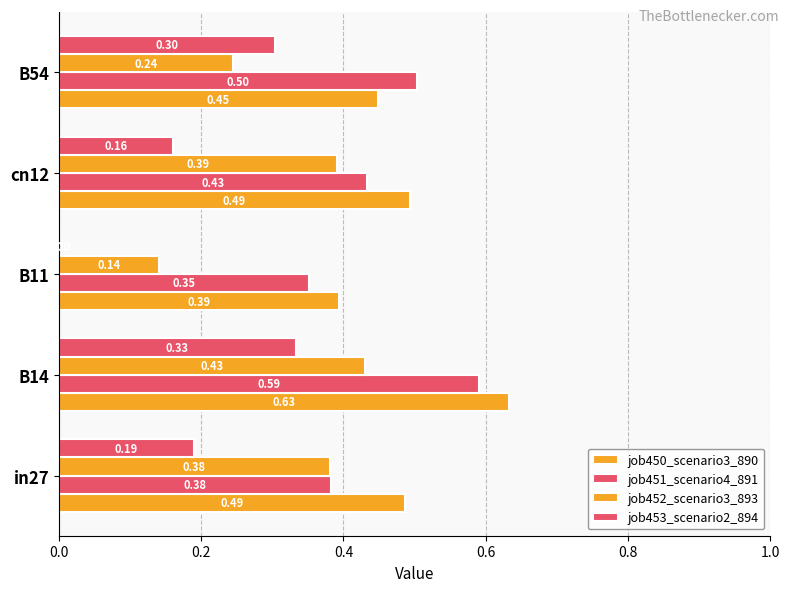

How many series are shown in this chart?

4